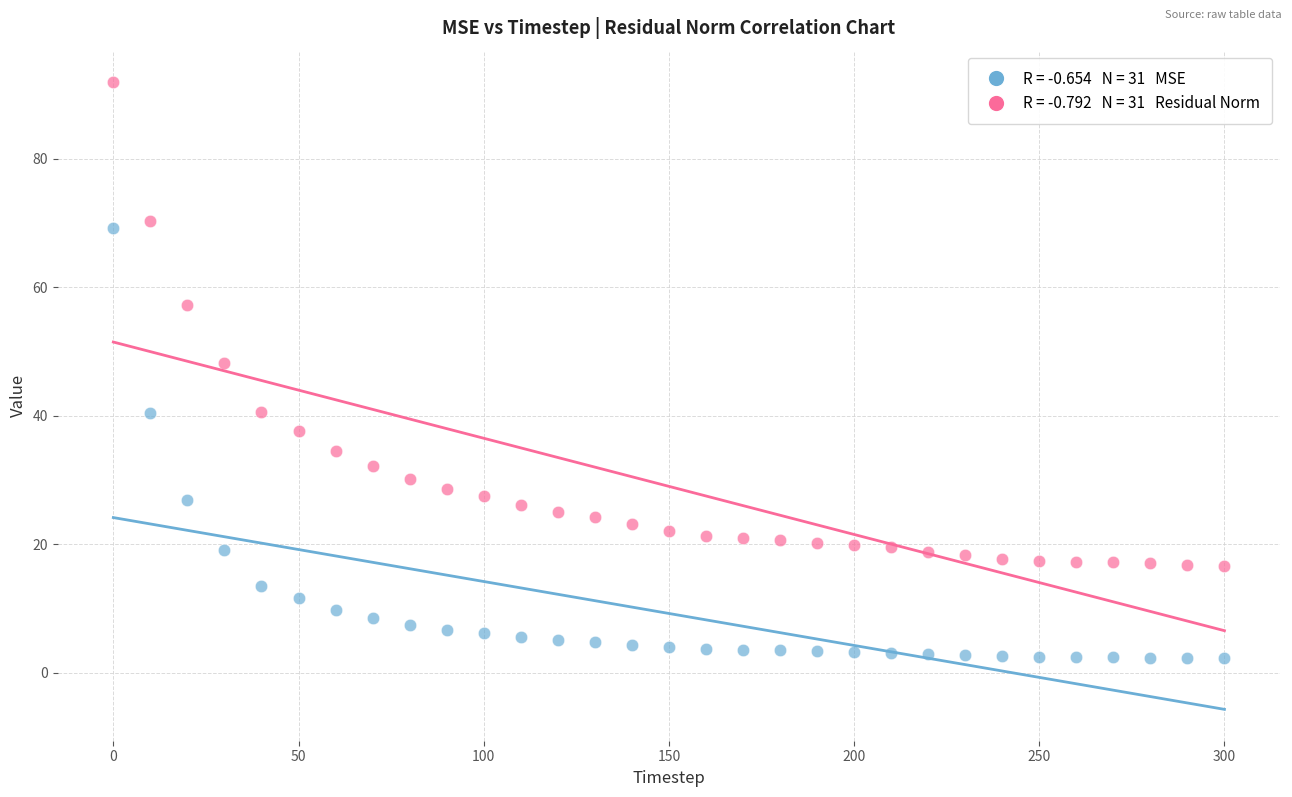

Across all series, what Y value is closest to 47?

48.3